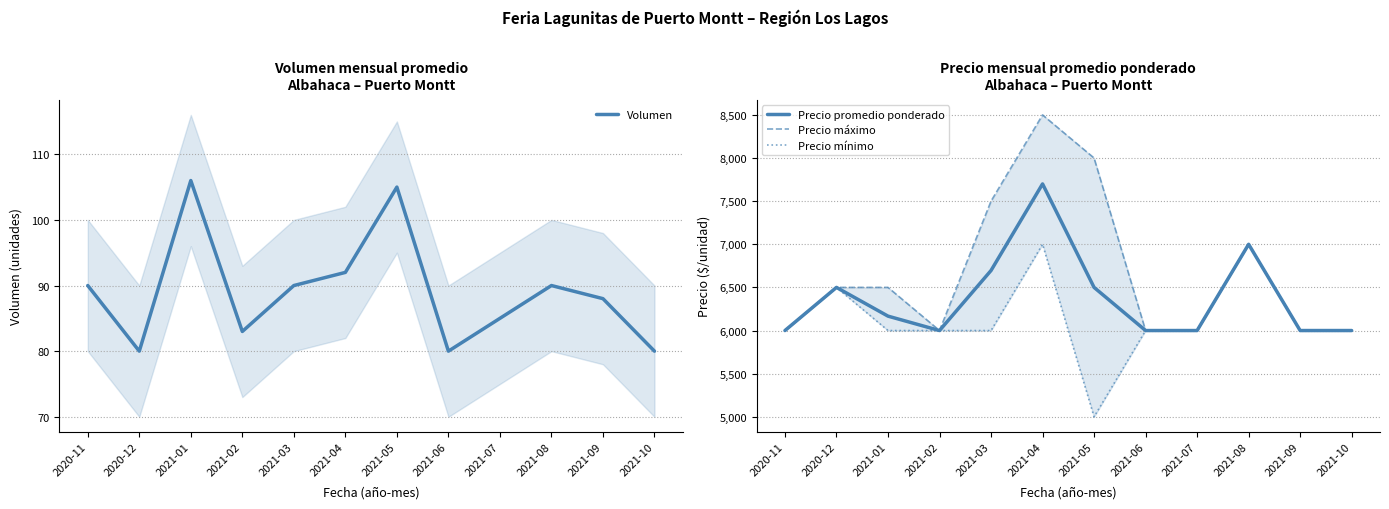

Rank the categories by Volumen value from highest to lowest.

2021-01, 2021-05, 2021-04, 2020-11, 2021-03, 2021-08, 2021-09, 2021-07, 2021-02, 2020-12, 2021-06, 2021-10